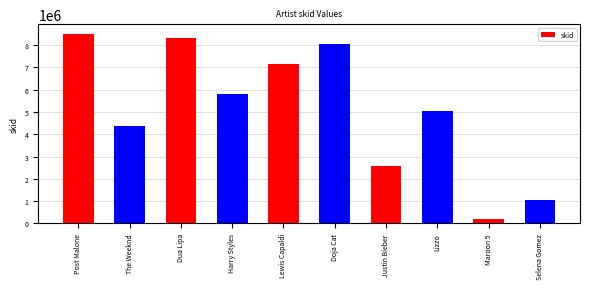

What is the ratio of the value at Dua Lipa to the value at Harry Styles?

1.4